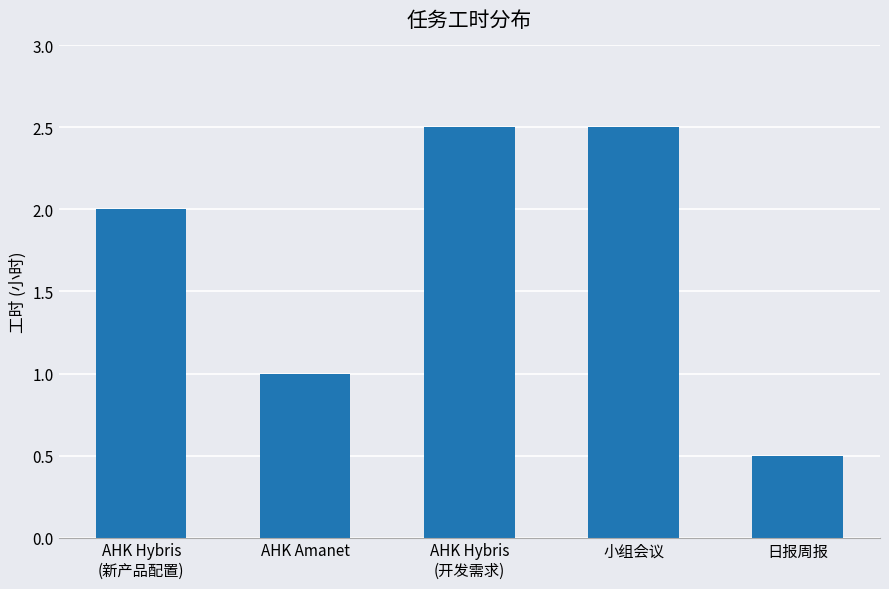

What is the difference between the maximum and minimum values?

2.0